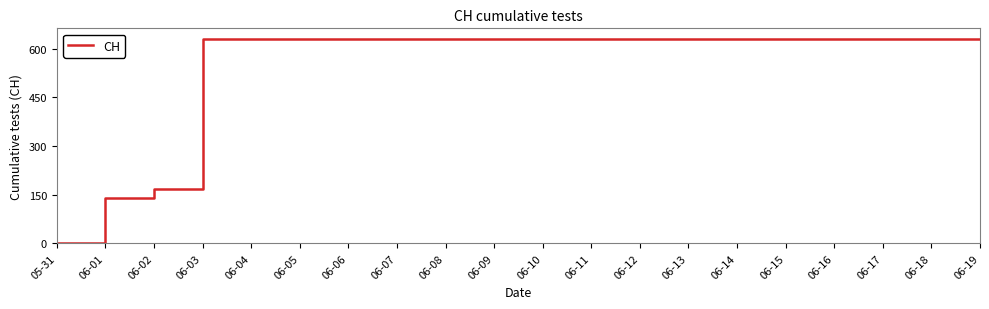

Approximately how many times larger is the value at 06-09 compared to 06-14?

1.0